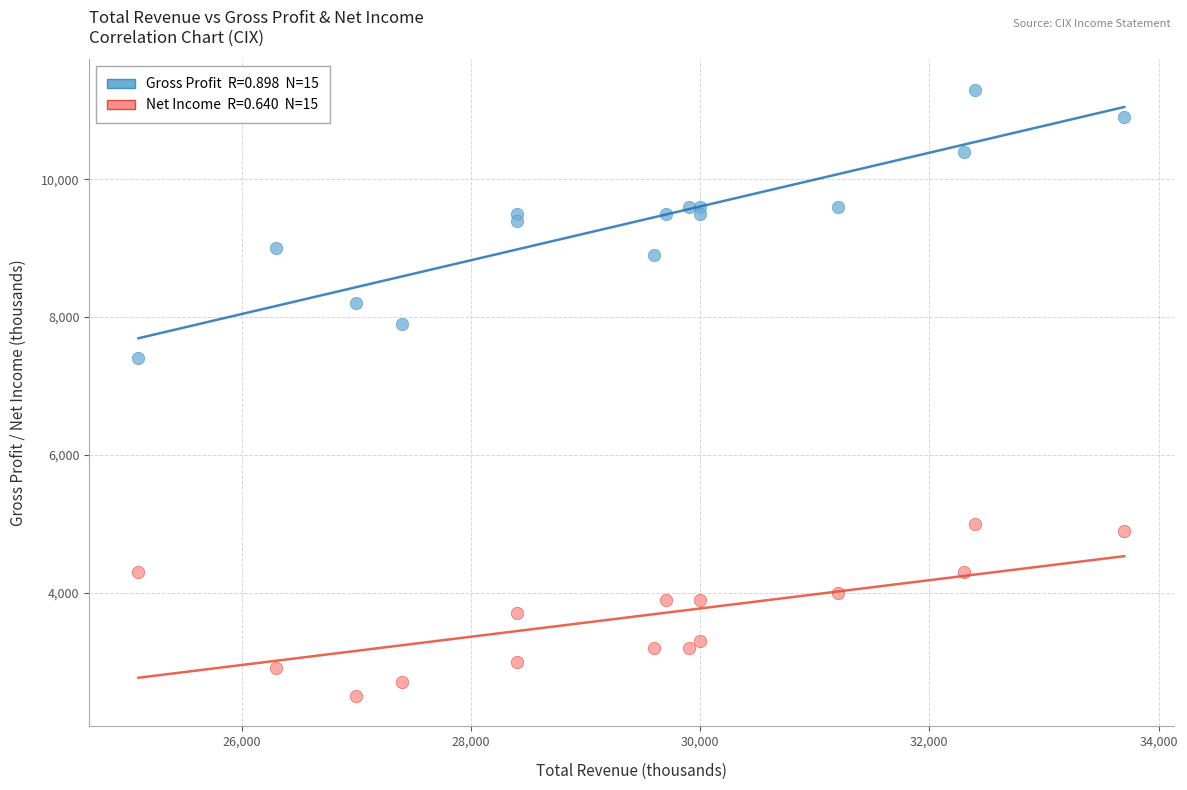

Across all series, what Y value is closest to 6900?

7400